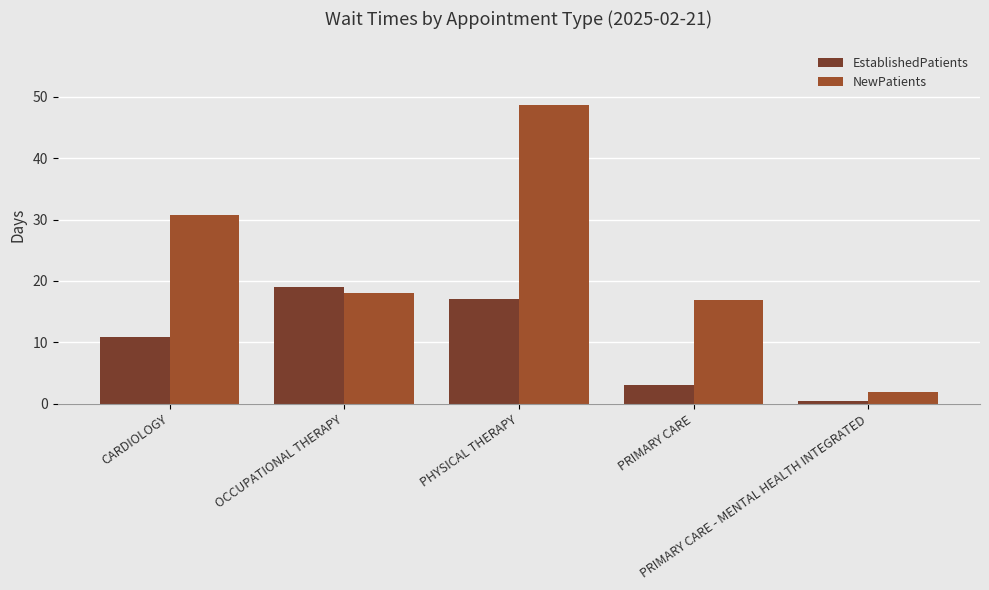

The value of EstablishedPatients at OCCUPATIONAL THERAPY is 19.0. True or false?

True